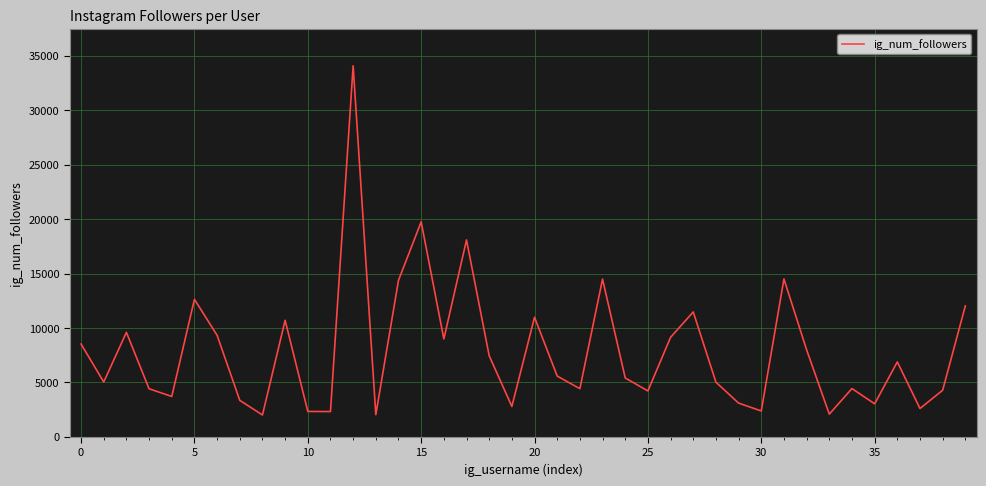

What is the smallest value displayed?

2000